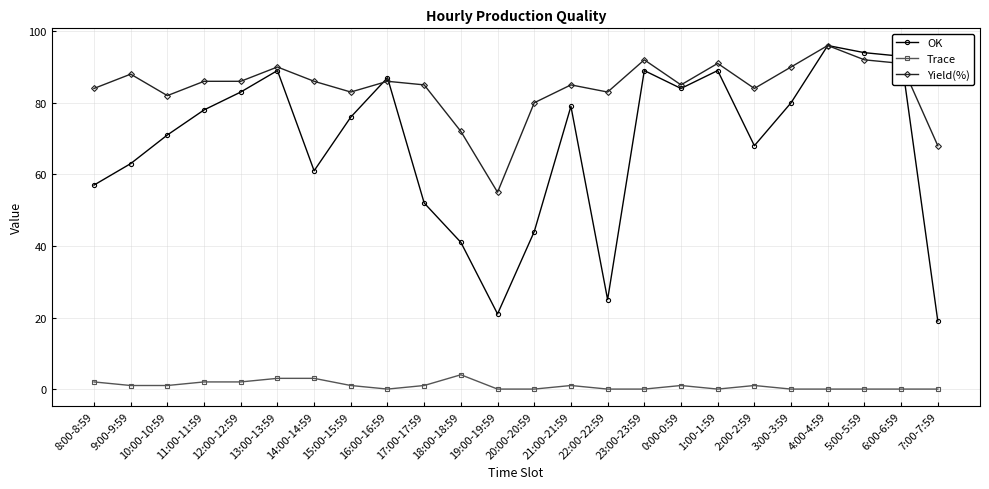

True or false: Trace has more than 0 interior local peaks.

True